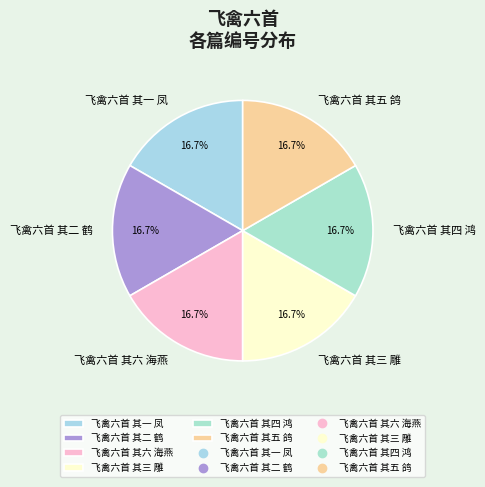

What percentage is the 飞禽六首 其四 鸿 slice, to the nearest percent?

17%